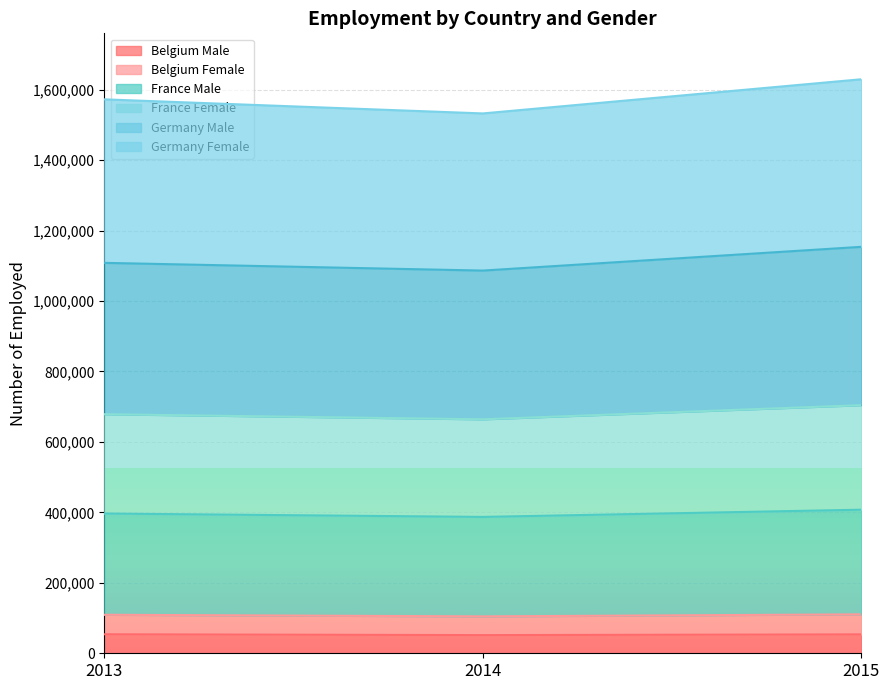

What is the highest value of the Belgium Male series?

53908